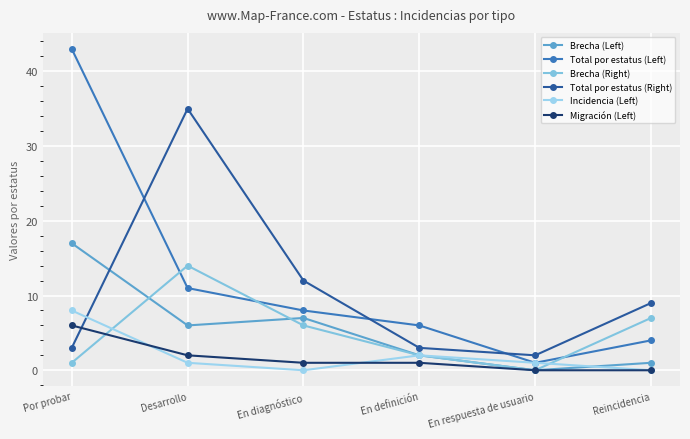

Reading left to right, what are all the values shown in this chart?

Brecha (Left): 17	6	7	2	0	1
Total por estatus (Left): 43	11	8	6	1	4
Brecha (Right): 1	14	6	2	0	7
Total por estatus (Right): 3	35	12	3	2	9
Incidencia (Left): 8	1	0	2	1	0
Migración (Left): 6	2	1	1	0	0